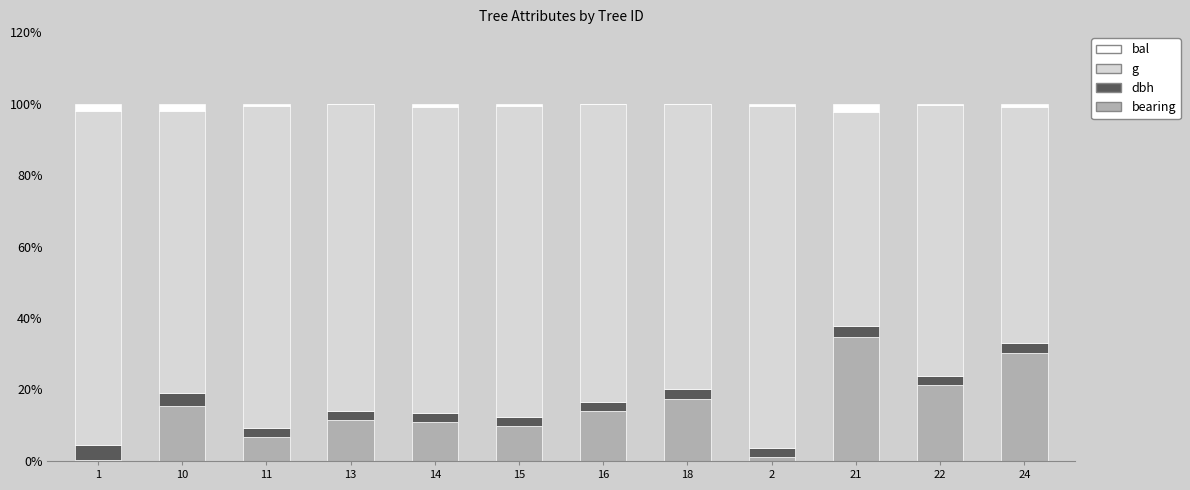

How many series are shown in this chart?

4